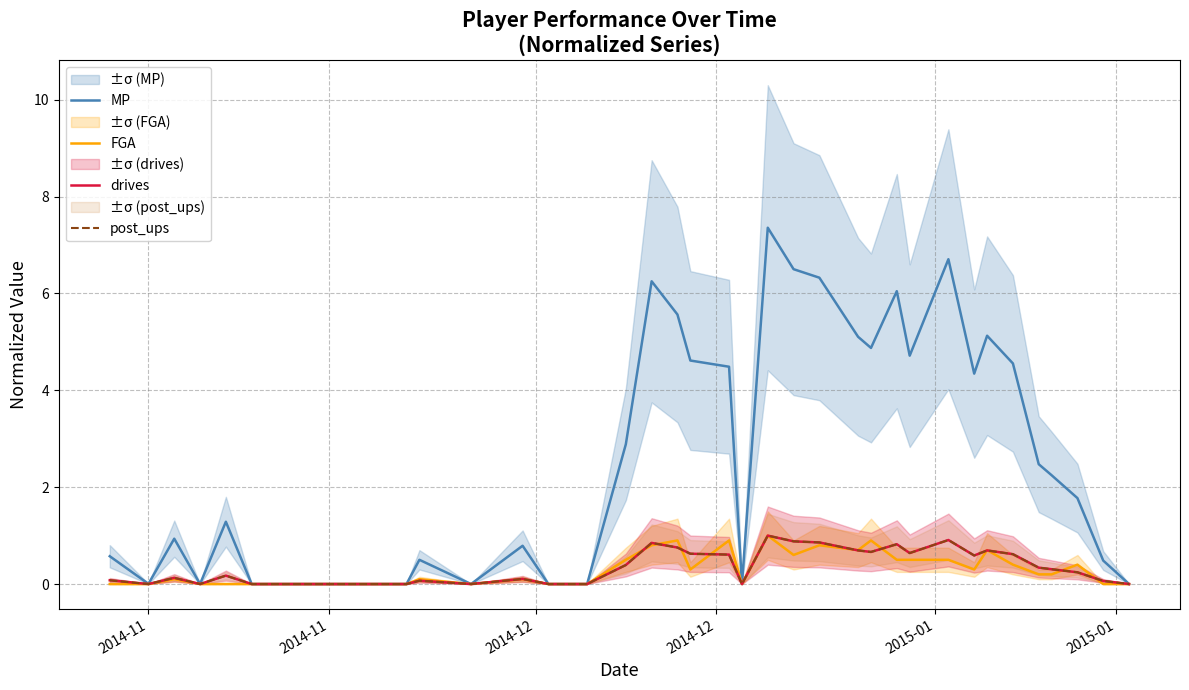

Reading right to left, transcribe all the data shown in this chart.

MP: 0.0	0.5	1.8	2.2	2.5	4.6	5.1	4.3	6.7	4.7	6.0	4.9	5.1	6.3	6.5	7.4	0.0	4.5	4.6	5.6	6.2	2.9	0.0	0.0	0.0	0.8	0.0	0.5	0.0	0.0	0.0	0.0	0.0	0.0	0.0	1.3	0.0	0.9	0.0	0.6
FGA: 0.0	0.0	0.4	0.2	0.2	0.4	0.7	0.3	0.5	0.5	0.5	0.9	0.7	0.8	0.6	1.0	0.0	0.9	0.3	0.9	0.8	0.5	0.0	0.0	0.0	0.1	0.0	0.1	0.0	0.0	0.0	0.0	0.0	0.0	0.0	0.0	0.0	0.1	0.0	0.0
drives: 0.0	0.1	0.2	0.3	0.3	0.6	0.7	0.6	0.9	0.6	0.8	0.7	0.7	0.9	0.9	1.0	0.0	0.6	0.6	0.8	0.8	0.4	0.0	0.0	0.0	0.1	0.0	0.1	0.0	0.0	0.0	0.0	0.0	0.0	0.0	0.2	0.0	0.1	0.0	0.1
post_ups: 0.0	0.1	0.2	0.3	0.3	0.6	0.7	0.6	0.9	0.6	0.8	0.7	0.7	0.9	0.9	1.0	0.0	0.6	0.6	0.8	0.8	0.4	0.0	0.0	0.0	0.1	0.0	0.1	0.0	0.0	0.0	0.0	0.0	0.0	0.0	0.2	0.0	0.1	0.0	0.1